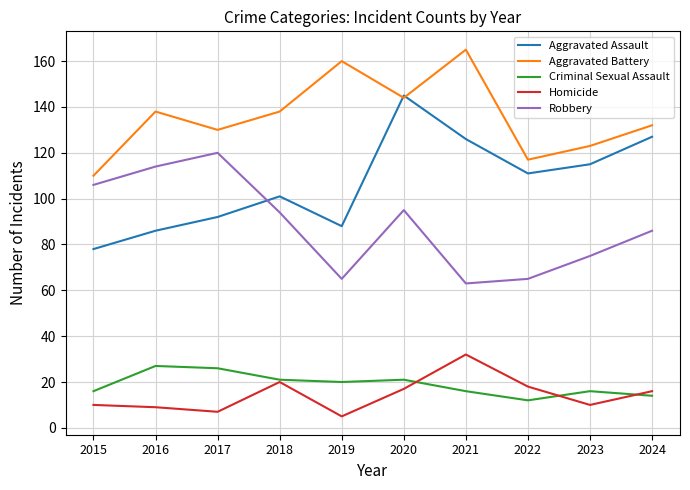

Is the value of Aggravated Battery at 2023 greater than the value of Aggravated Assault at 2021?

No